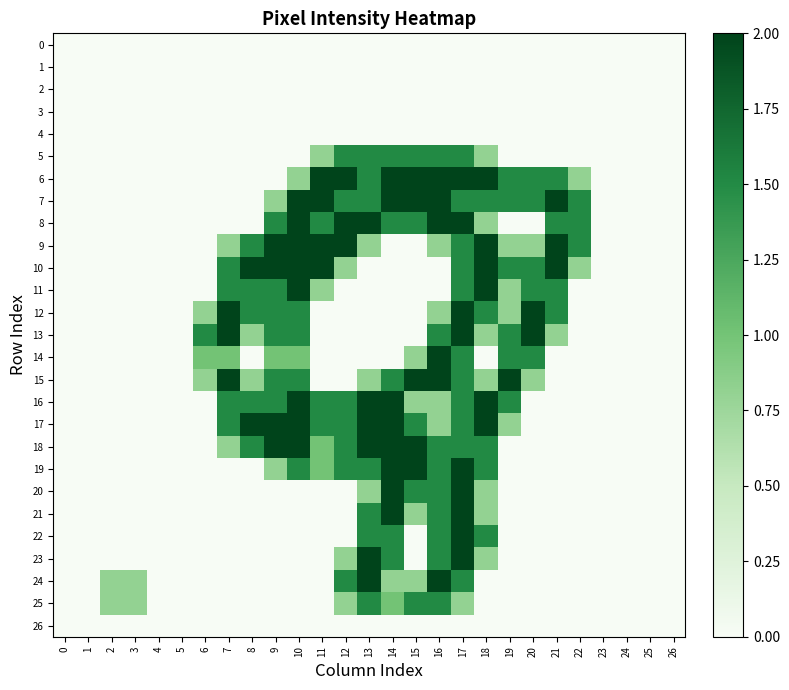

Reading left to right, what are all the values shown in this chart?

0: 0=0.0	1=0.0	2=0.0	3=0.0	4=0.0	5=0.0	6=0.0	7=0.0	8=0.0	9=0.0	10=0.0	11=0.0	12=0.0	13=0.0	14=0.0	15=0.0	16=0.0	17=0.0	18=0.0	19=0.0	20=0.0	21=0.0	22=0.0	23=0.0	24=0.0	25=0.0	26=0.0
1: 0=0.0	1=0.0	2=0.0	3=0.0	4=0.0	5=0.0	6=0.0	7=0.0	8=0.0	9=0.0	10=0.0	11=0.0	12=0.0	13=0.0	14=0.0	15=0.0	16=0.0	17=0.0	18=0.0	19=0.0	20=0.0	21=0.0	22=0.0	23=0.0	24=0.0	25=0.0	26=0.0
2: 0=0.0	1=0.0	2=0.0	3=0.0	4=0.0	5=0.0	6=0.0	7=0.0	8=0.0	9=0.0	10=0.0	11=0.0	12=0.0	13=0.0	14=0.0	15=0.0	16=0.0	17=0.0	18=0.0	19=0.0	20=0.0	21=0.0	22=0.0	23=0.0	24=0.0	25=0.0	26=0.0
3: 0=0.0	1=0.0	2=0.0	3=0.0	4=0.0	5=0.0	6=0.0	7=0.0	8=0.0	9=0.0	10=0.0	11=0.0	12=0.0	13=0.0	14=0.0	15=0.0	16=0.0	17=0.0	18=0.0	19=0.0	20=0.0	21=0.0	22=0.0	23=0.0	24=0.0	25=0.0	26=0.0
4: 0=0.0	1=0.0	2=0.0	3=0.0	4=0.0	5=0.0	6=0.0	7=0.0	8=0.0	9=0.0	10=0.0	11=0.0	12=0.0	13=0.0	14=0.0	15=0.0	16=0.0	17=0.0	18=0.0	19=0.0	20=0.0	21=0.0	22=0.0	23=0.0	24=0.0	25=0.0	26=0.0
5: 0=0.0	1=0.0	2=0.0	3=0.0	4=0.0	5=0.0	6=0.0	7=0.0	8=0.0	9=0.0	10=0.0	11=0.8	12=1.5	13=1.5	14=1.5	15=1.5	16=1.5	17=1.5	18=0.8	19=0.0	20=0.0	21=0.0	22=0.0	23=0.0	24=0.0	25=0.0	26=0.0
6: 0=0.0	1=0.0	2=0.0	3=0.0	4=0.0	5=0.0	6=0.0	7=0.0	8=0.0	9=0.0	10=0.8	11=2.0	12=2.0	13=1.5	14=2.0	15=2.0	16=2.0	17=2.0	18=2.0	19=1.5	20=1.5	21=1.5	22=0.8	23=0.0	24=0.0	25=0.0	26=0.0
7: 0=0.0	1=0.0	2=0.0	3=0.0	4=0.0	5=0.0	6=0.0	7=0.0	8=0.0	9=0.8	10=2.0	11=2.0	12=1.5	13=1.5	14=2.0	15=2.0	16=2.0	17=1.5	18=1.5	19=1.5	20=1.5	21=2.0	22=1.5	23=0.0	24=0.0	25=0.0	26=0.0
8: 0=0.0	1=0.0	2=0.0	3=0.0	4=0.0	5=0.0	6=0.0	7=0.0	8=0.0	9=1.5	10=2.0	11=1.5	12=2.0	13=2.0	14=1.5	15=1.5	16=2.0	17=2.0	18=0.8	19=0.0	20=0.0	21=1.5	22=1.5	23=0.0	24=0.0	25=0.0	26=0.0
9: 0=0.0	1=0.0	2=0.0	3=0.0	4=0.0	5=0.0	6=0.0	7=0.8	8=1.5	9=2.0	10=2.0	11=2.0	12=2.0	13=0.8	14=0.0	15=0.0	16=0.8	17=1.5	18=2.0	19=0.8	20=0.8	21=2.0	22=1.5	23=0.0	24=0.0	25=0.0	26=0.0
10: 0=0.0	1=0.0	2=0.0	3=0.0	4=0.0	5=0.0	6=0.0	7=1.5	8=2.0	9=2.0	10=2.0	11=2.0	12=0.8	13=0.0	14=0.0	15=0.0	16=0.0	17=1.5	18=2.0	19=1.5	20=1.5	21=2.0	22=0.8	23=0.0	24=0.0	25=0.0	26=0.0
11: 0=0.0	1=0.0	2=0.0	3=0.0	4=0.0	5=0.0	6=0.0	7=1.5	8=1.5	9=1.5	10=2.0	11=0.8	12=0.0	13=0.0	14=0.0	15=0.0	16=0.0	17=1.5	18=2.0	19=0.8	20=1.5	21=1.5	22=0.0	23=0.0	24=0.0	25=0.0	26=0.0
12: 0=0.0	1=0.0	2=0.0	3=0.0	4=0.0	5=0.0	6=0.8	7=2.0	8=1.5	9=1.5	10=1.5	11=0.0	12=0.0	13=0.0	14=0.0	15=0.0	16=0.8	17=2.0	18=1.5	19=0.8	20=2.0	21=1.5	22=0.0	23=0.0	24=0.0	25=0.0	26=0.0
13: 0=0.0	1=0.0	2=0.0	3=0.0	4=0.0	5=0.0	6=1.5	7=2.0	8=0.8	9=1.5	10=1.5	11=0.0	12=0.0	13=0.0	14=0.0	15=0.0	16=1.5	17=2.0	18=0.8	19=1.5	20=2.0	21=0.8	22=0.0	23=0.0	24=0.0	25=0.0	26=0.0
14: 0=0.0	1=0.0	2=0.0	3=0.0	4=0.0	5=0.0	6=1.0	7=1.0	8=0.0	9=1.0	10=1.0	11=0.0	12=0.0	13=0.0	14=0.0	15=0.8	16=2.0	17=1.5	18=0.0	19=1.5	20=1.5	21=0.0	22=0.0	23=0.0	24=0.0	25=0.0	26=0.0
15: 0=0.0	1=0.0	2=0.0	3=0.0	4=0.0	5=0.0	6=0.8	7=2.0	8=0.8	9=1.5	10=1.5	11=0.0	12=0.0	13=0.8	14=1.5	15=2.0	16=2.0	17=1.5	18=0.8	19=2.0	20=0.8	21=0.0	22=0.0	23=0.0	24=0.0	25=0.0	26=0.0
16: 0=0.0	1=0.0	2=0.0	3=0.0	4=0.0	5=0.0	6=0.0	7=1.5	8=1.5	9=1.5	10=2.0	11=1.5	12=1.5	13=2.0	14=2.0	15=0.8	16=0.8	17=1.5	18=2.0	19=1.5	20=0.0	21=0.0	22=0.0	23=0.0	24=0.0	25=0.0	26=0.0
17: 0=0.0	1=0.0	2=0.0	3=0.0	4=0.0	5=0.0	6=0.0	7=1.5	8=2.0	9=2.0	10=2.0	11=1.5	12=1.5	13=2.0	14=2.0	15=1.5	16=0.8	17=1.5	18=2.0	19=0.8	20=0.0	21=0.0	22=0.0	23=0.0	24=0.0	25=0.0	26=0.0
18: 0=0.0	1=0.0	2=0.0	3=0.0	4=0.0	5=0.0	6=0.0	7=0.8	8=1.5	9=2.0	10=2.0	11=1.0	12=1.5	13=2.0	14=2.0	15=2.0	16=1.5	17=1.5	18=1.5	19=0.0	20=0.0	21=0.0	22=0.0	23=0.0	24=0.0	25=0.0	26=0.0
19: 0=0.0	1=0.0	2=0.0	3=0.0	4=0.0	5=0.0	6=0.0	7=0.0	8=0.0	9=0.8	10=1.5	11=1.0	12=1.5	13=1.5	14=2.0	15=2.0	16=1.5	17=2.0	18=1.5	19=0.0	20=0.0	21=0.0	22=0.0	23=0.0	24=0.0	25=0.0	26=0.0
20: 0=0.0	1=0.0	2=0.0	3=0.0	4=0.0	5=0.0	6=0.0	7=0.0	8=0.0	9=0.0	10=0.0	11=0.0	12=0.0	13=0.8	14=2.0	15=1.5	16=1.5	17=2.0	18=0.8	19=0.0	20=0.0	21=0.0	22=0.0	23=0.0	24=0.0	25=0.0	26=0.0
21: 0=0.0	1=0.0	2=0.0	3=0.0	4=0.0	5=0.0	6=0.0	7=0.0	8=0.0	9=0.0	10=0.0	11=0.0	12=0.0	13=1.5	14=2.0	15=0.8	16=1.5	17=2.0	18=0.8	19=0.0	20=0.0	21=0.0	22=0.0	23=0.0	24=0.0	25=0.0	26=0.0
22: 0=0.0	1=0.0	2=0.0	3=0.0	4=0.0	5=0.0	6=0.0	7=0.0	8=0.0	9=0.0	10=0.0	11=0.0	12=0.0	13=1.5	14=1.5	15=0.0	16=1.5	17=2.0	18=1.5	19=0.0	20=0.0	21=0.0	22=0.0	23=0.0	24=0.0	25=0.0	26=0.0
23: 0=0.0	1=0.0	2=0.0	3=0.0	4=0.0	5=0.0	6=0.0	7=0.0	8=0.0	9=0.0	10=0.0	11=0.0	12=0.8	13=2.0	14=1.5	15=0.0	16=1.5	17=2.0	18=0.8	19=0.0	20=0.0	21=0.0	22=0.0	23=0.0	24=0.0	25=0.0	26=0.0
24: 0=0.0	1=0.0	2=0.8	3=0.8	4=0.0	5=0.0	6=0.0	7=0.0	8=0.0	9=0.0	10=0.0	11=0.0	12=1.5	13=2.0	14=0.8	15=0.8	16=2.0	17=1.5	18=0.0	19=0.0	20=0.0	21=0.0	22=0.0	23=0.0	24=0.0	25=0.0	26=0.0
25: 0=0.0	1=0.0	2=0.8	3=0.8	4=0.0	5=0.0	6=0.0	7=0.0	8=0.0	9=0.0	10=0.0	11=0.0	12=0.8	13=1.5	14=1.0	15=1.5	16=1.5	17=0.8	18=0.0	19=0.0	20=0.0	21=0.0	22=0.0	23=0.0	24=0.0	25=0.0	26=0.0
26: 0=0.0	1=0.0	2=0.0	3=0.0	4=0.0	5=0.0	6=0.0	7=0.0	8=0.0	9=0.0	10=0.0	11=0.0	12=0.0	13=0.0	14=0.0	15=0.0	16=0.0	17=0.0	18=0.0	19=0.0	20=0.0	21=0.0	22=0.0	23=0.0	24=0.0	25=0.0	26=0.0